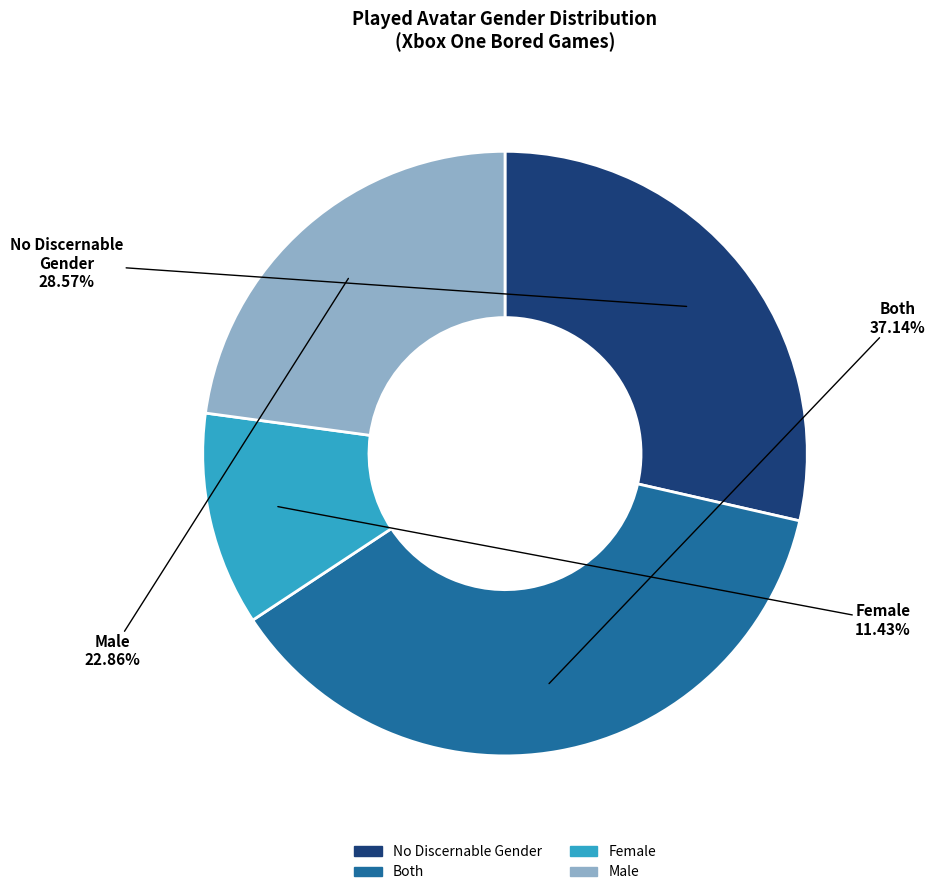

To the nearest percent, what portion does Female represent?

11%